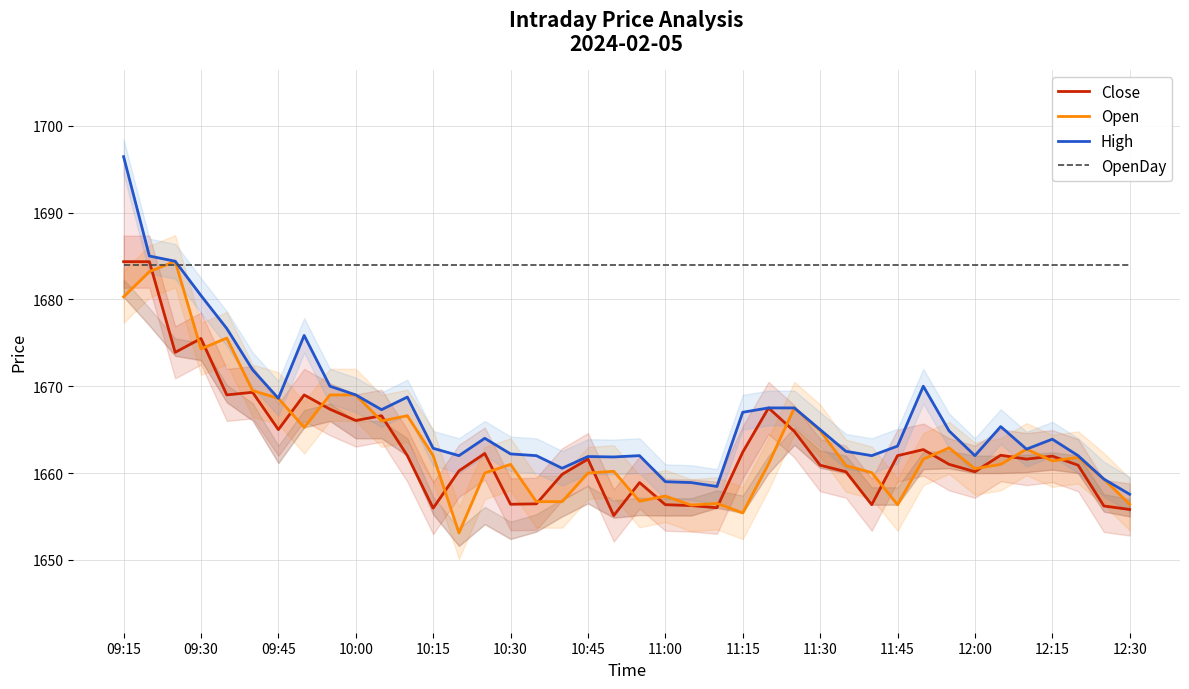

Reading left to right, list all the values displayed in this chart.

Close: 1684.3	1684.3	1673.9	1675.5	1669.0	1669.3	1665.0	1669.0	1667.3	1666.0	1666.6	1662.0	1656.0	1660.2	1662.2	1656.4	1656.5	1659.8	1661.6	1655.1	1658.9	1656.3	1656.2	1656.0	1662.4	1667.5	1664.8	1660.9	1660.2	1656.3	1662.0	1662.7	1661.0	1660.2	1662.0	1661.6	1662.0	1660.9	1656.2	1655.8
Open: 1680.3	1683.2	1684.4	1674.3	1675.5	1669.5	1668.6	1665.2	1669.0	1669.0	1666.0	1666.6	1662.0	1653.1	1660.0	1661.0	1656.7	1656.7	1660.0	1660.2	1656.8	1657.3	1656.3	1656.5	1655.4	1661.0	1667.5	1664.9	1660.8	1660.0	1656.3	1661.6	1662.9	1660.5	1661.0	1662.8	1661.4	1661.8	1659.3	1656.4
High: 1696.5	1685.0	1684.4	1680.5	1676.7	1671.9	1668.6	1675.8	1670.0	1669.0	1667.3	1668.8	1662.8	1662.0	1664.0	1662.2	1662.0	1660.5	1661.9	1661.8	1662.0	1659.0	1658.9	1658.5	1667.0	1667.5	1667.5	1665.0	1662.5	1662.0	1663.1	1670.0	1664.8	1662.0	1665.3	1662.8	1663.9	1662.0	1659.3	1657.5
OpenDay: 1684.0	1684.0	1684.0	1684.0	1684.0	1684.0	1684.0	1684.0	1684.0	1684.0	1684.0	1684.0	1684.0	1684.0	1684.0	1684.0	1684.0	1684.0	1684.0	1684.0	1684.0	1684.0	1684.0	1684.0	1684.0	1684.0	1684.0	1684.0	1684.0	1684.0	1684.0	1684.0	1684.0	1684.0	1684.0	1684.0	1684.0	1684.0	1684.0	1684.0